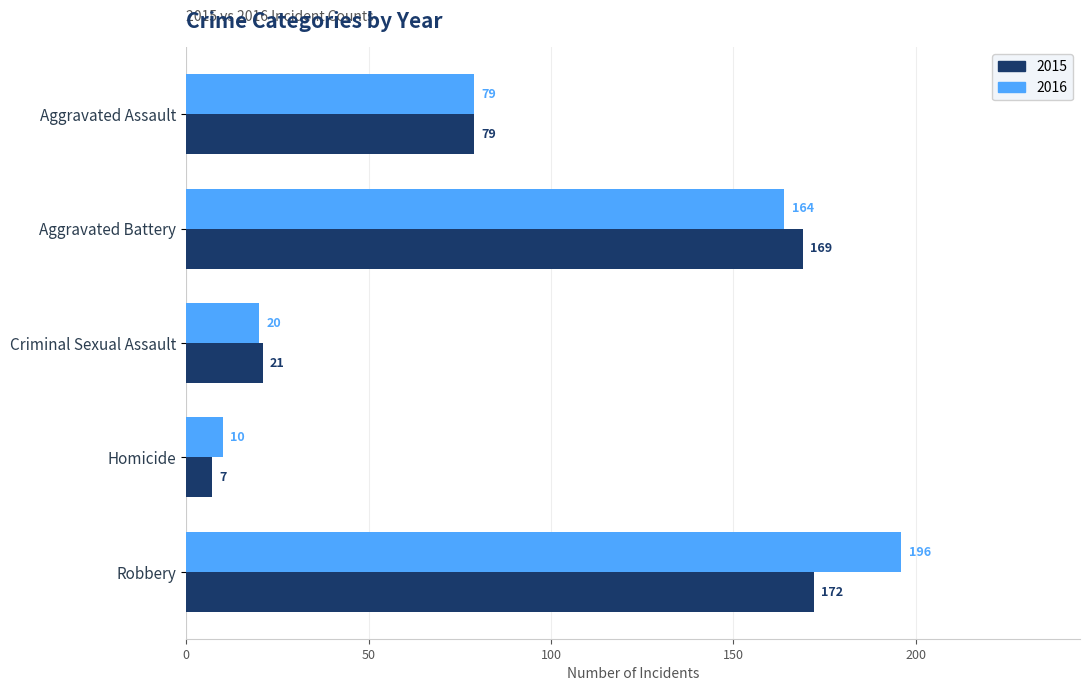

What is the sum of all 2016 values?

469